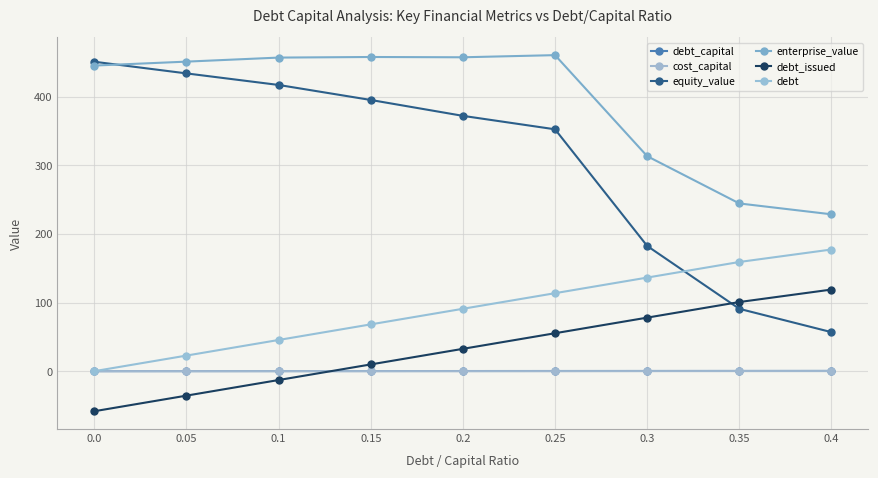

The value of debt at 0.0 is 0.0. True or false?

True